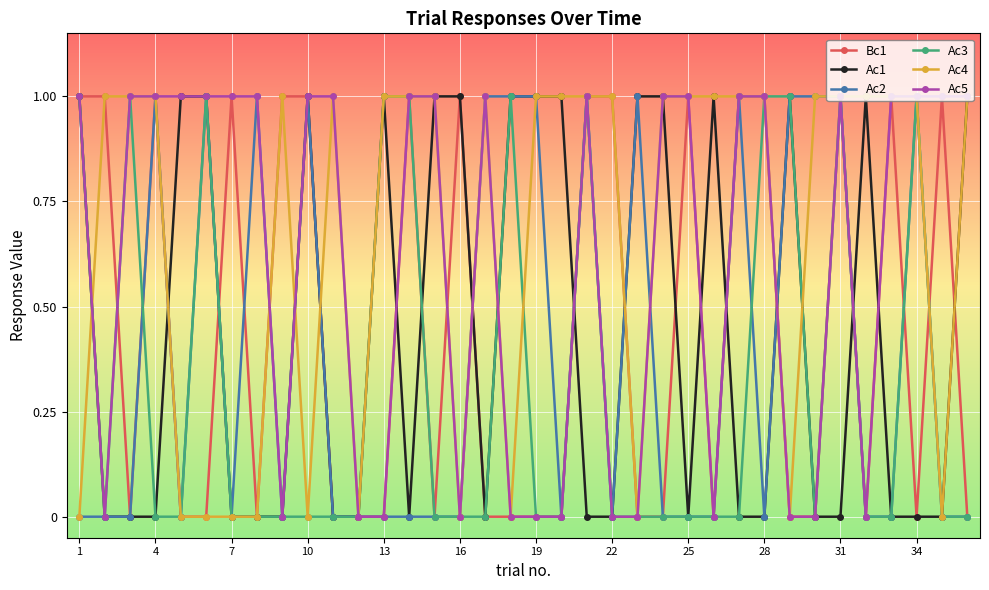

Is this an area chart (filled region under the line)?

No